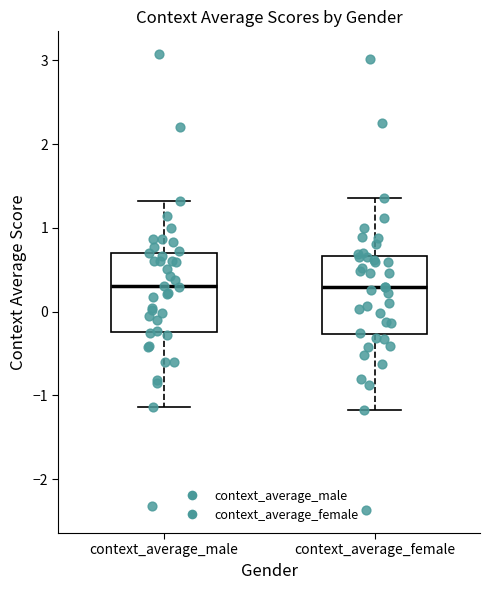

Reading left to right, transcribe this box plot: for each box, give where its median line is, the range the box spans, and where its two whiskers end, as read against the y-axis. The values are not printed on the chart, so give them approximately, as read against the axis.

context_average_male: median 0.3, box -0.2 to 0.7, whiskers -1.1 to 1.3
context_average_female: median 0.3, box -0.3 to 0.7, whiskers -1.2 to 1.4